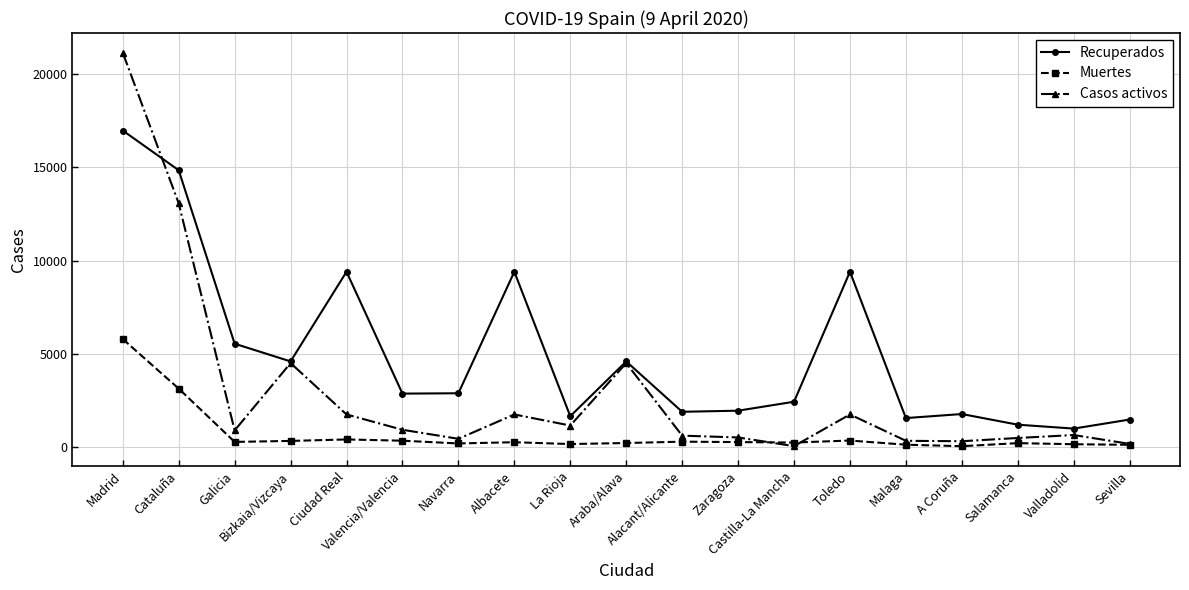

Rank the series by their average value, from highest to lowest.

Recuperados, Casos activos, Muertes